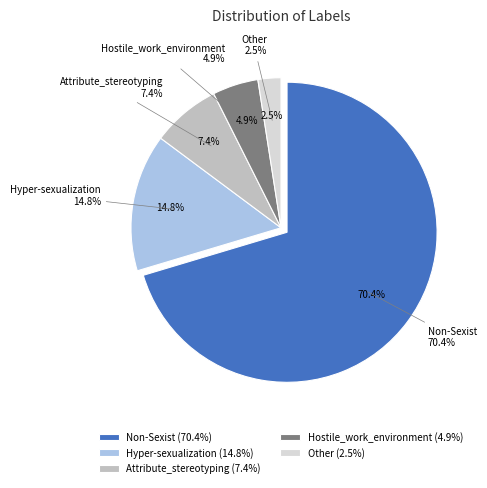

Rank the categories by value from highest to lowest.

Non-Sexist, Hyper-sexualization, Attribute_stereotyping, Hostile_work_environment, Other